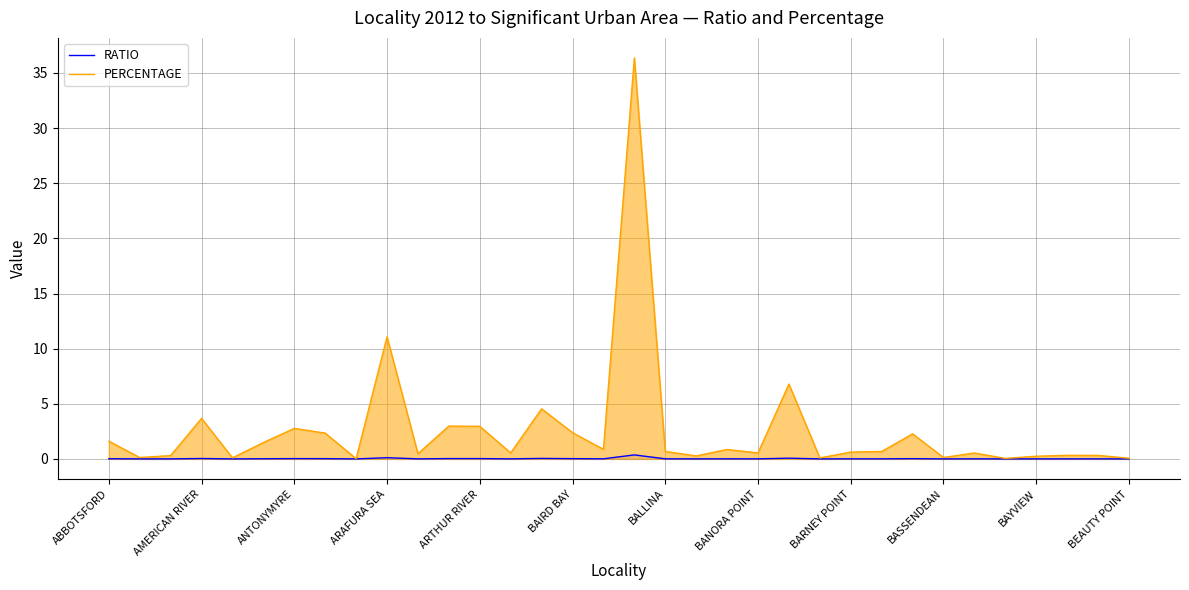

Which has a higher value, 23 or 31?

31